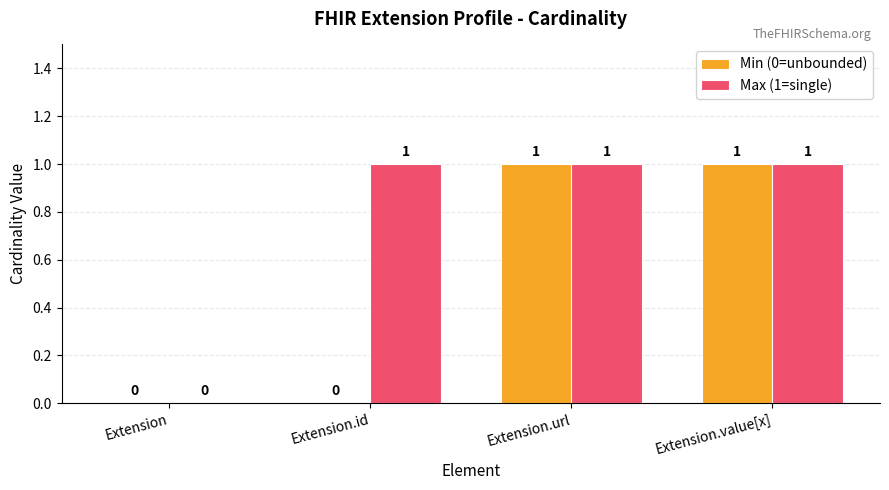

Is it true that Min (0=unbounded) equals 2 at Extension.url?

False